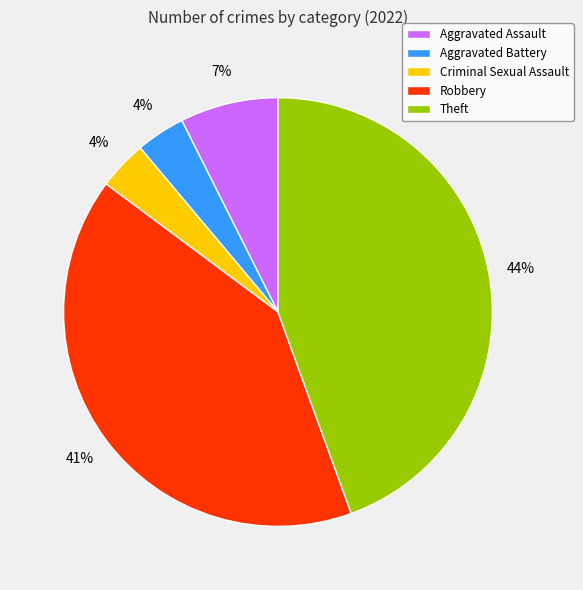

What percentage is the Robbery slice, to the nearest percent?

41%